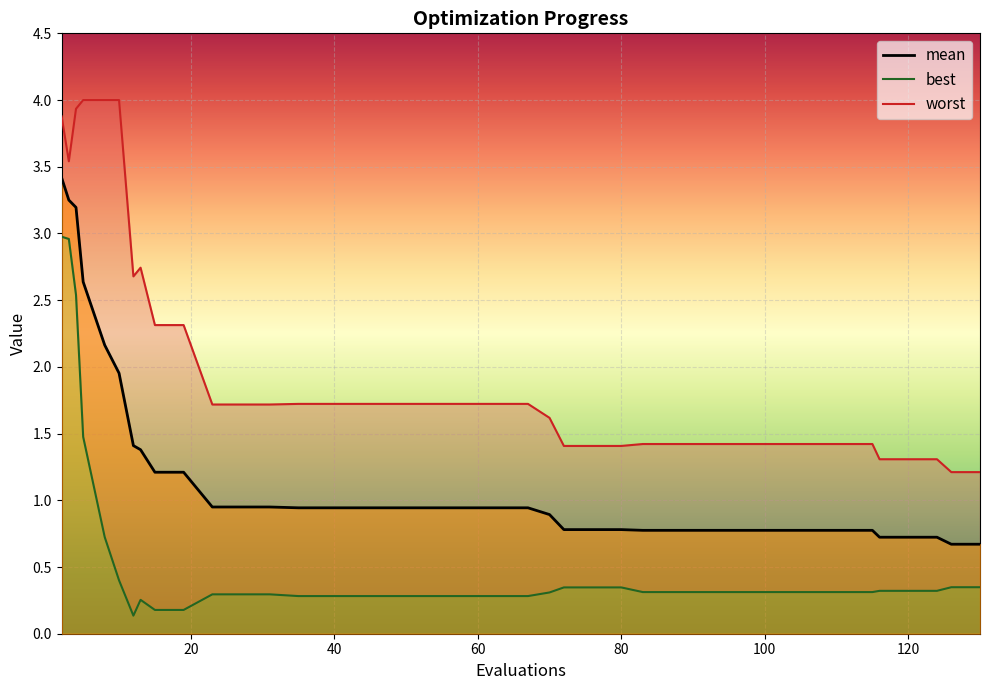

At which category is the sum across all series the highest?

2